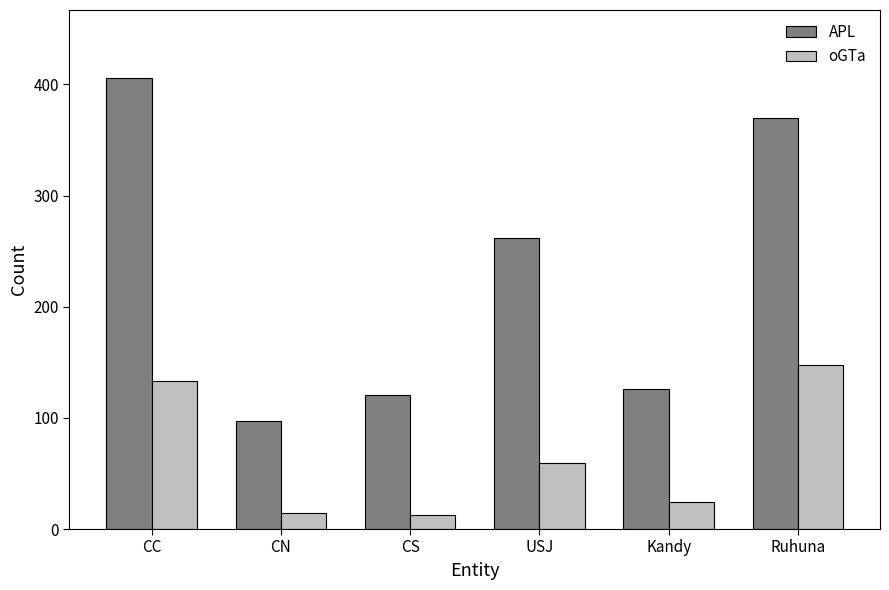

What is the difference between the maximum and minimum values in the oGTa series?

135